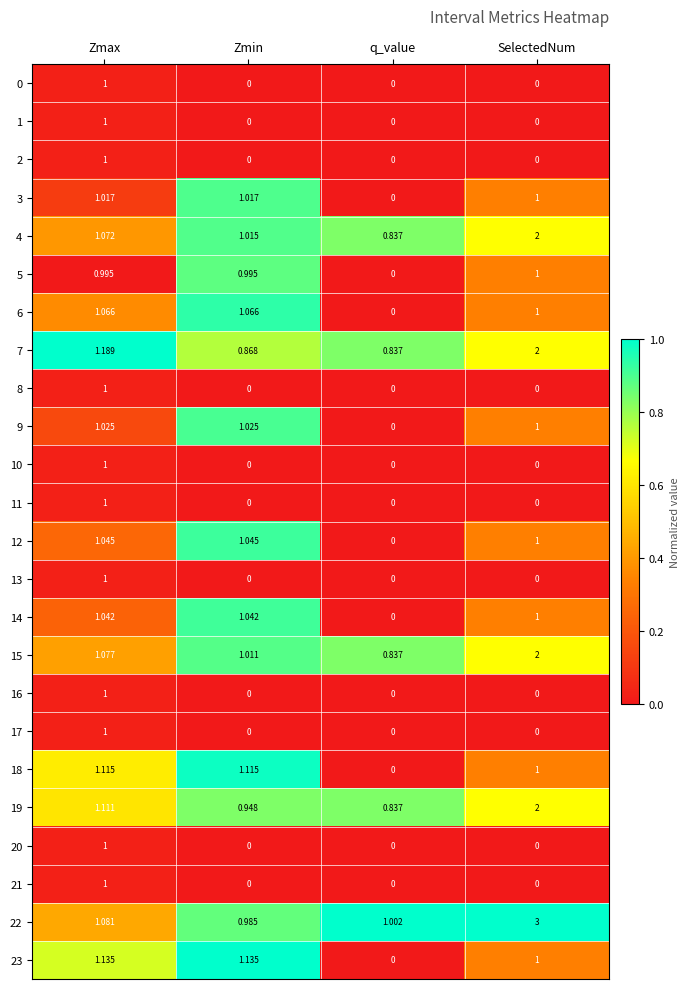

At which label does 3 first exceed 1?

Zmax